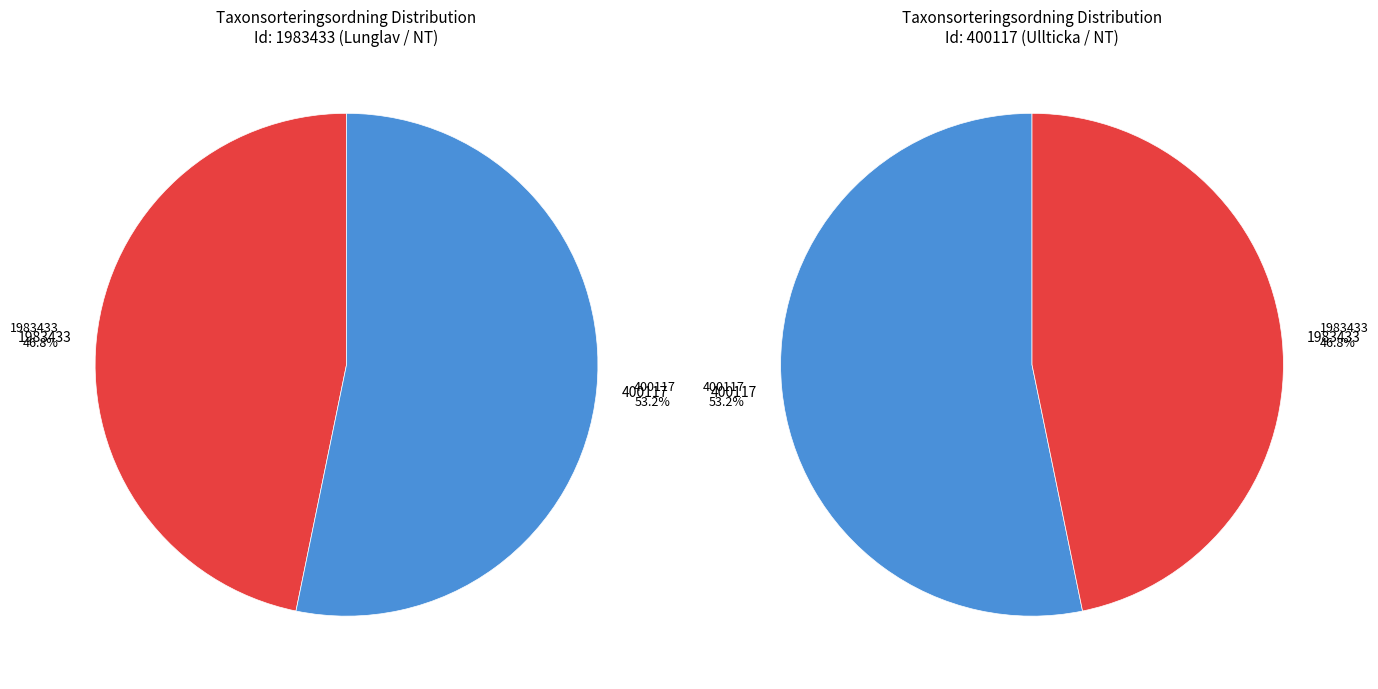

To the nearest percent, what is the difference between the largest and smallest slice percentages?

6%